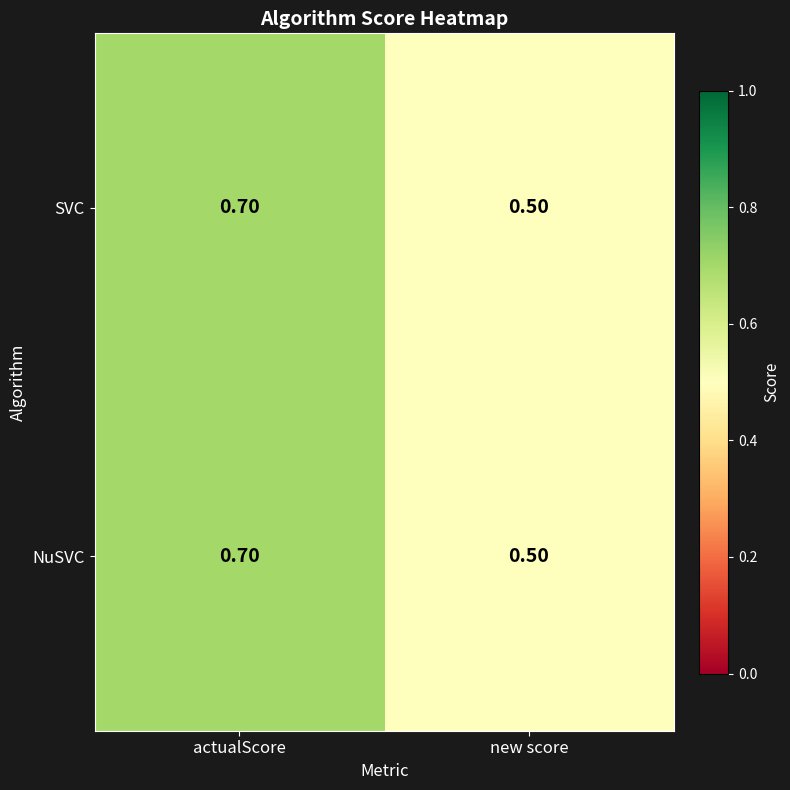

At which label is NuSVC closest to 0?

new score